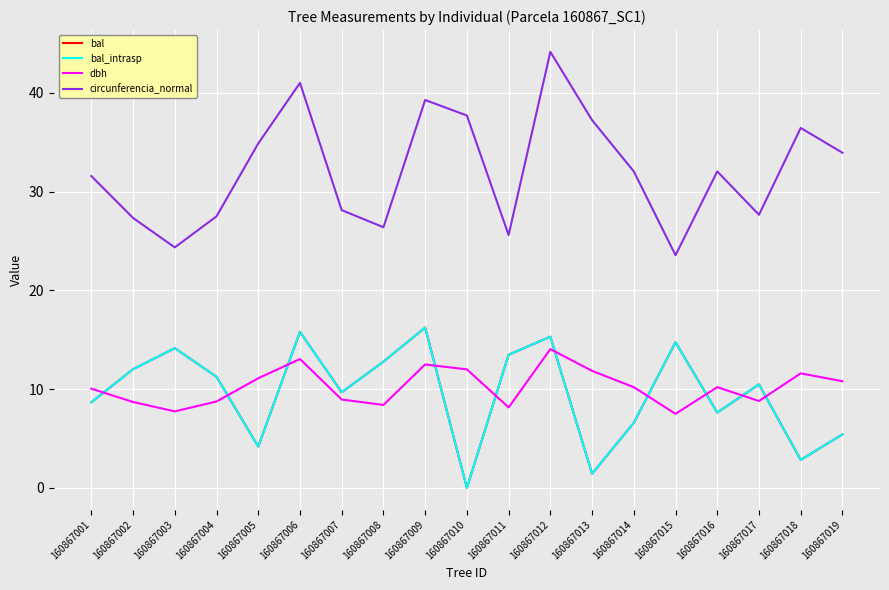

In dbh, how many points are higher than both neighbors (excluding endpoints)?

5